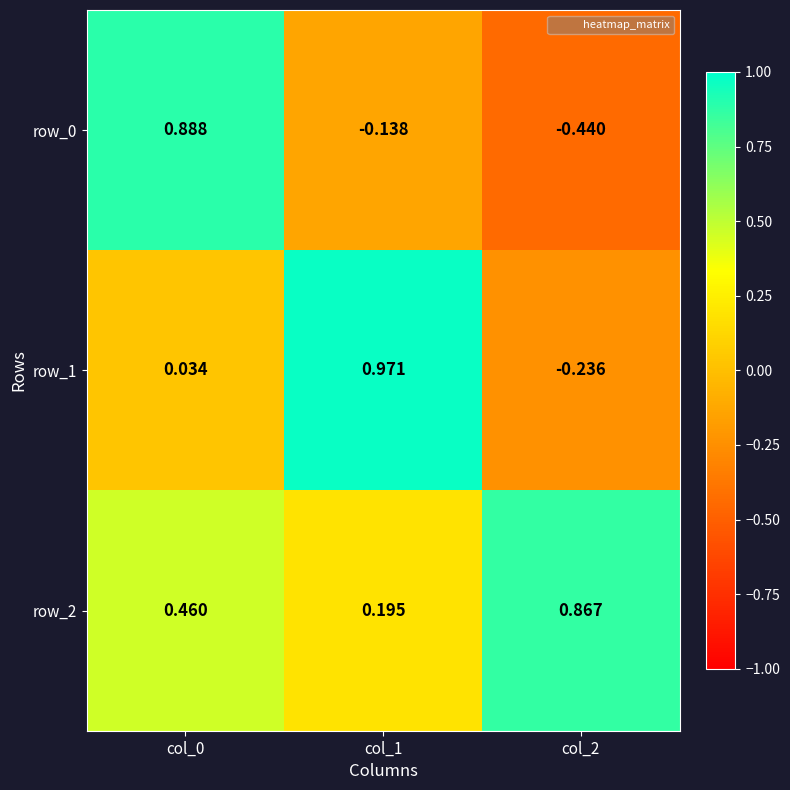

Is the value of row_2 at col_2 greater than the value of row_0 at col_2?

Yes